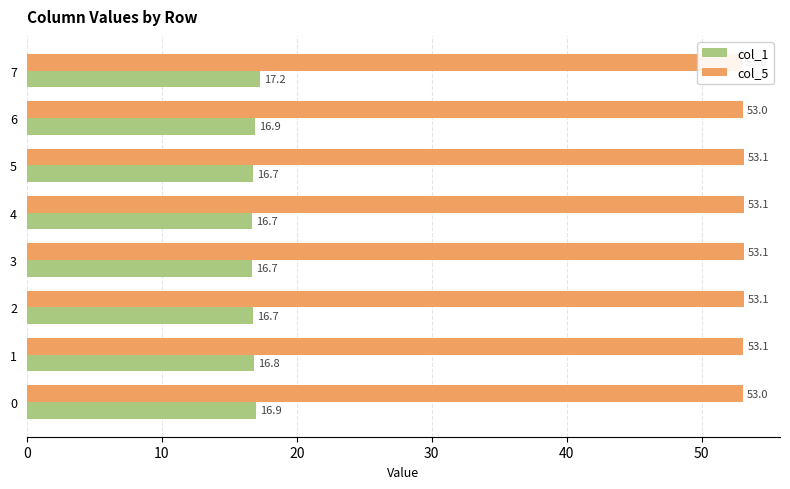

The value of col_1 at 6 is 5.9. True or false?

False